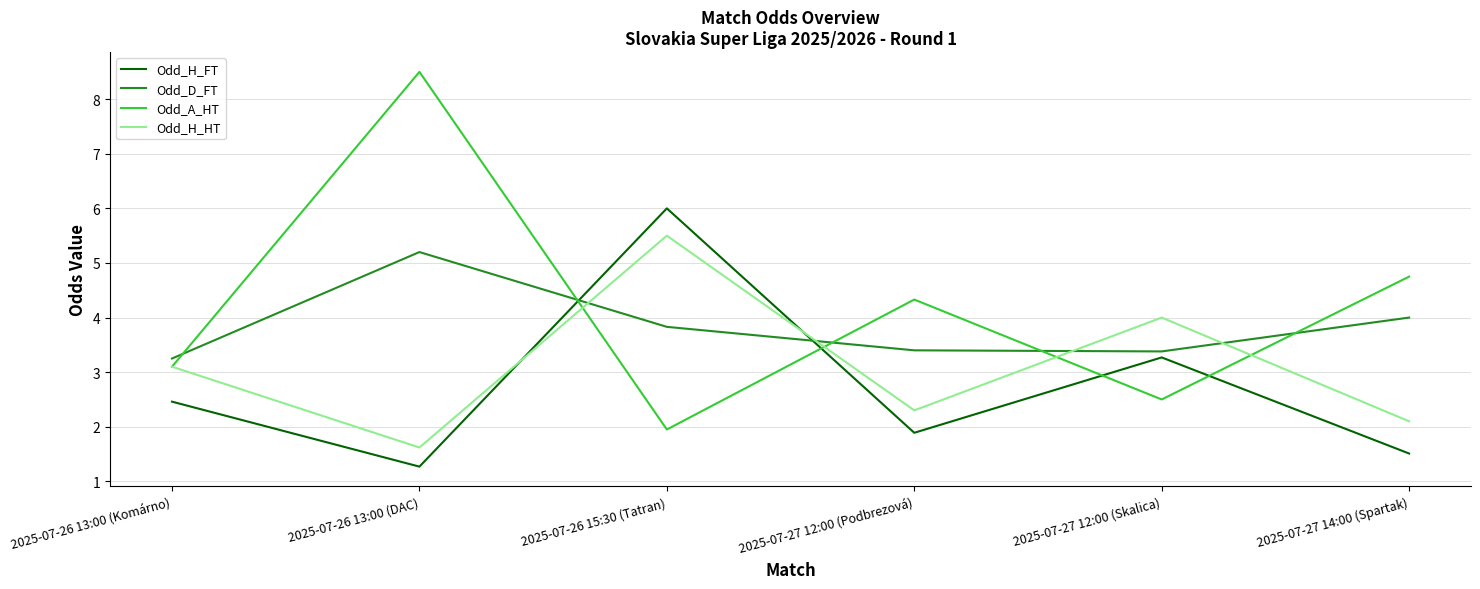

Which series has the widest spread of values?

Odd_A_HT